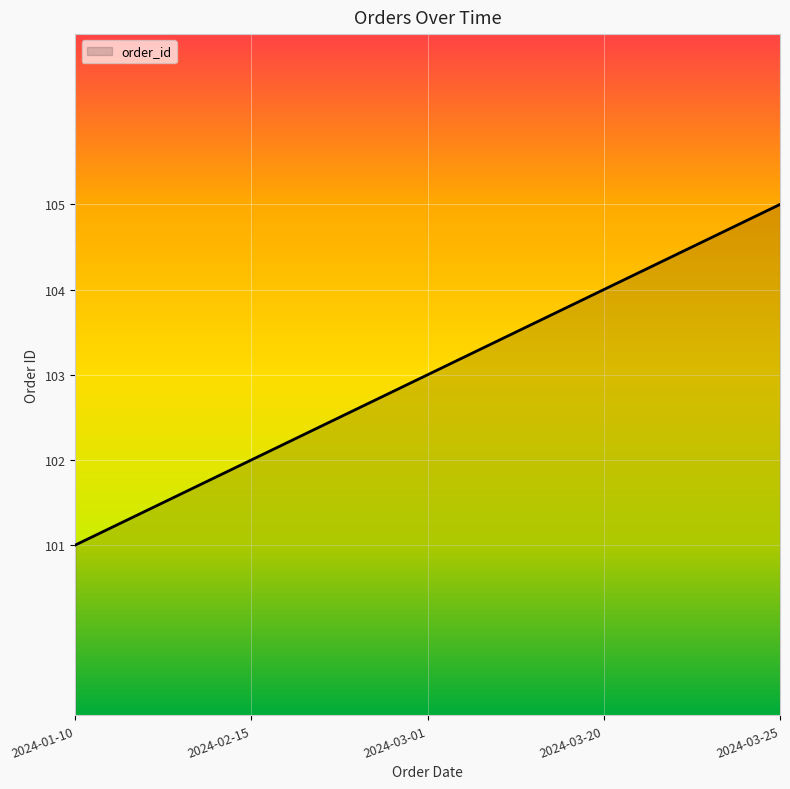

How many lines are shown in the chart?

1